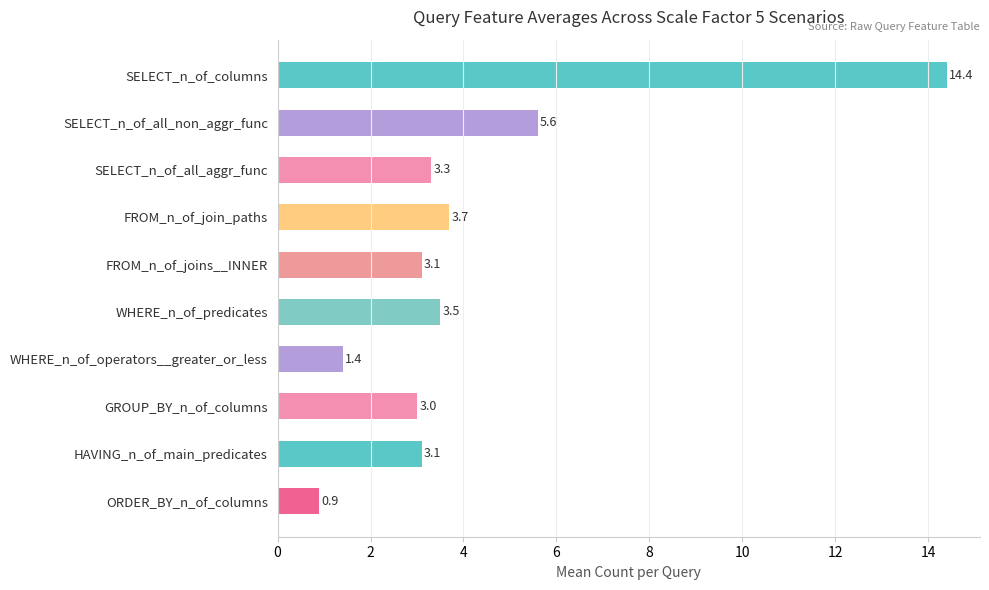

What is the difference between the maximum and second lowest values?

13.0